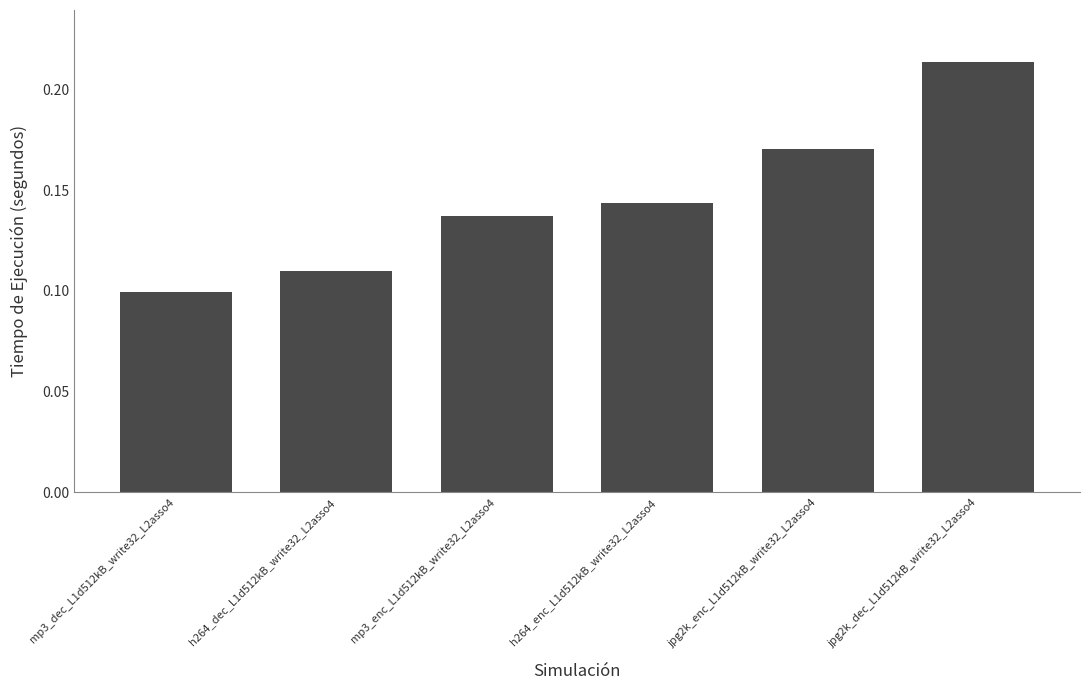

What is the label of the 1st bar from the right?

jpg2k_dec_L1d512kB_write32_L2asso4